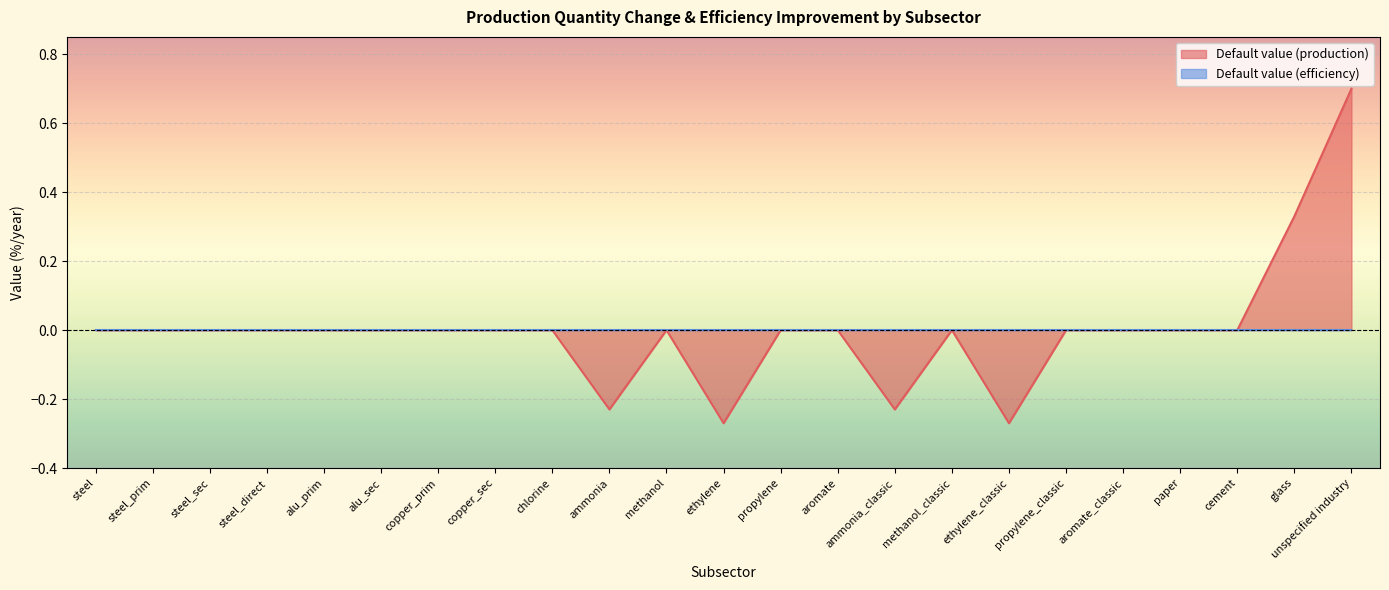

How many lines are shown in the chart?

2